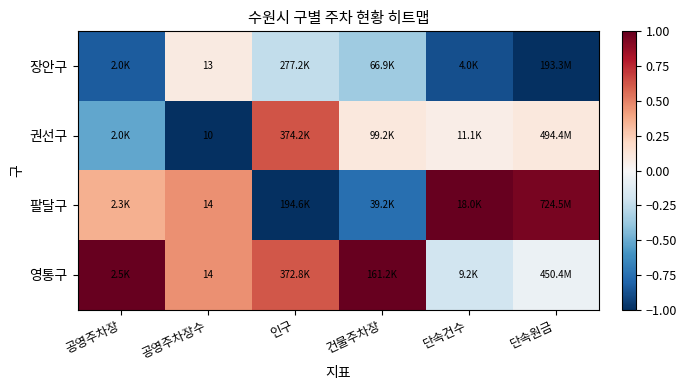

How many distinct data groups are displayed?

4